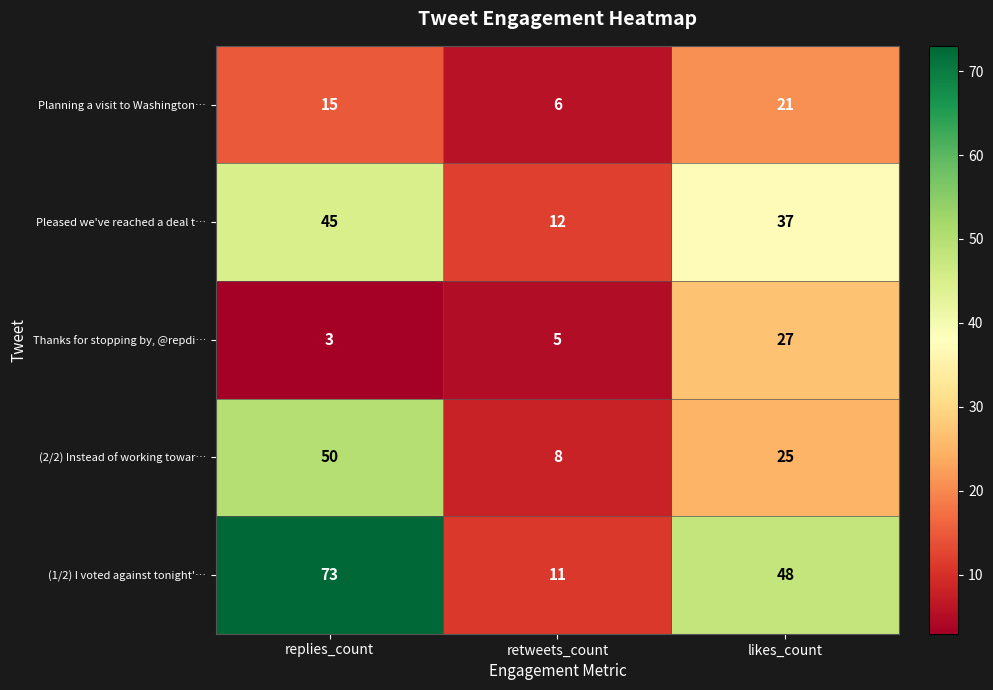

Which series has the largest range (max minus min)?

(1/2) I voted against tonight'…